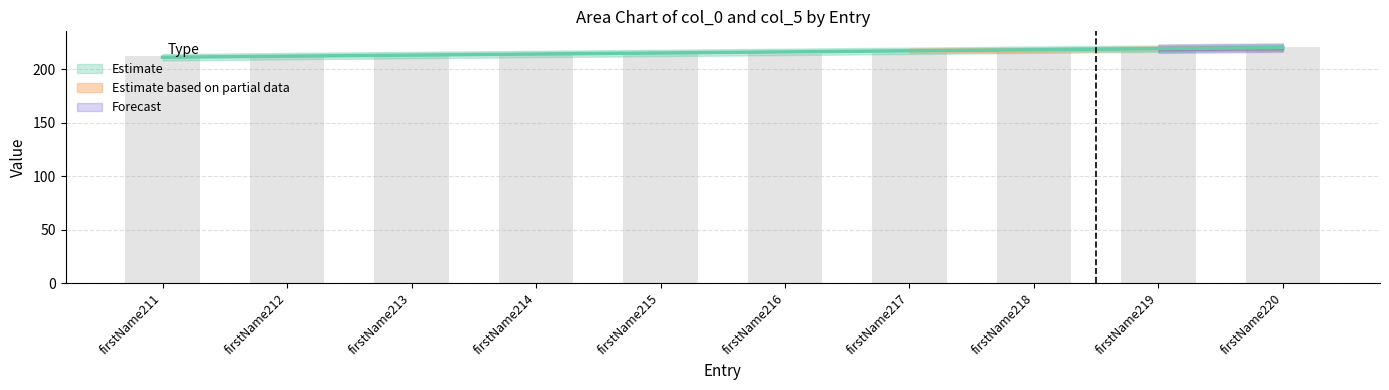

How many bars are there in total?

10